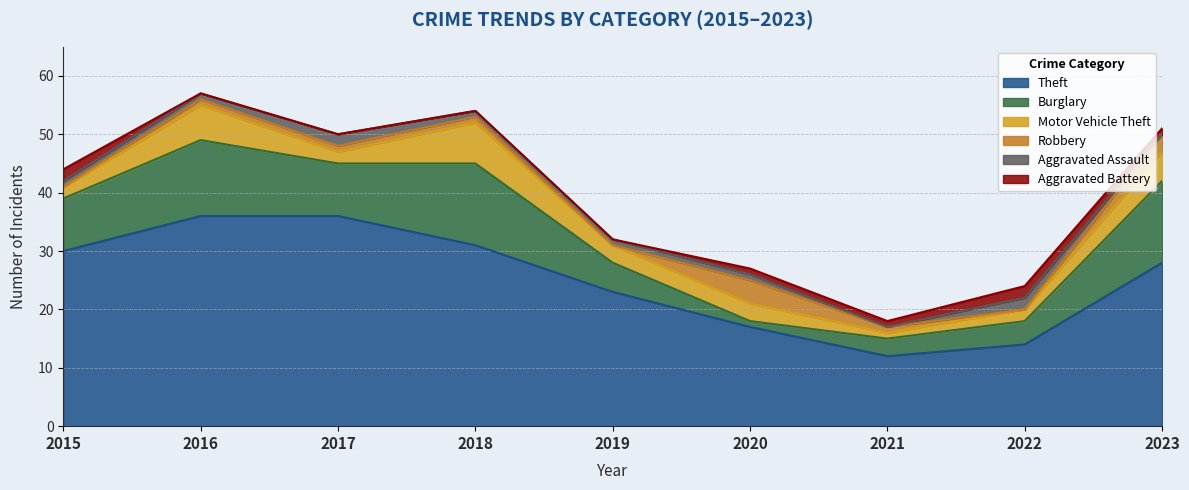

True or false: Burglary and Aggravated Assault cross at least once.

False